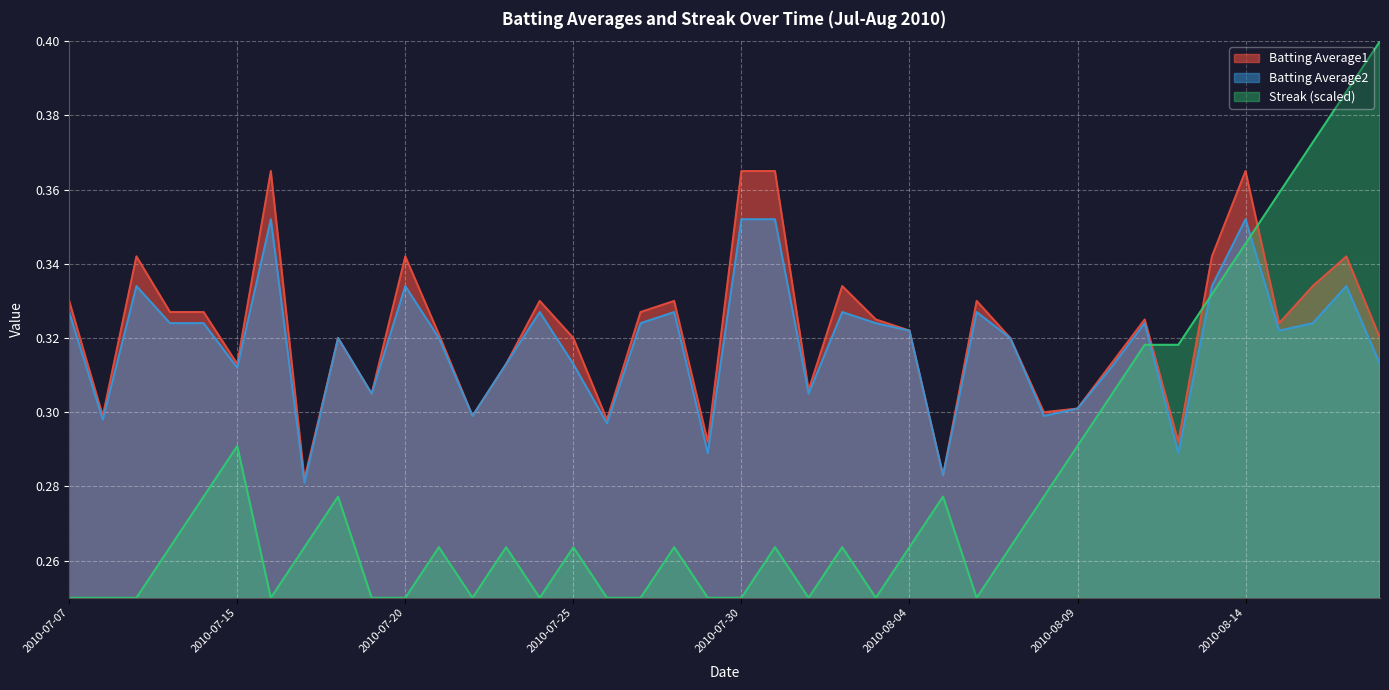

True or false: Batting Average1 has more than 0 interior local peaks.

True